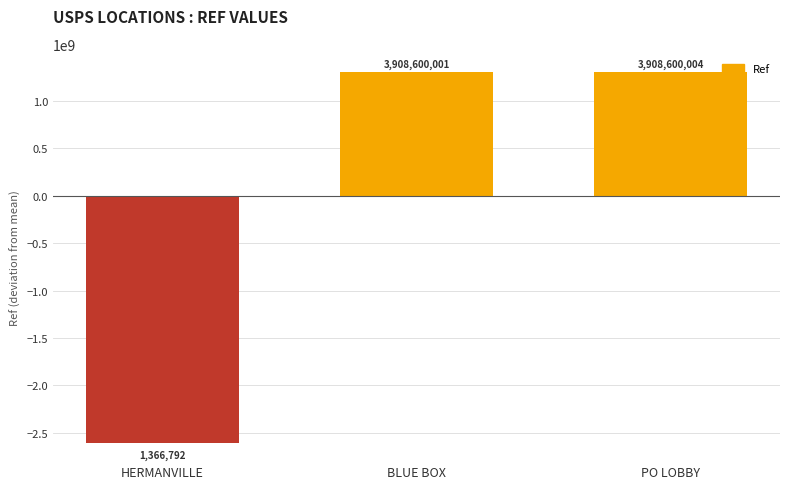

Count the number of categories in the chart.

3